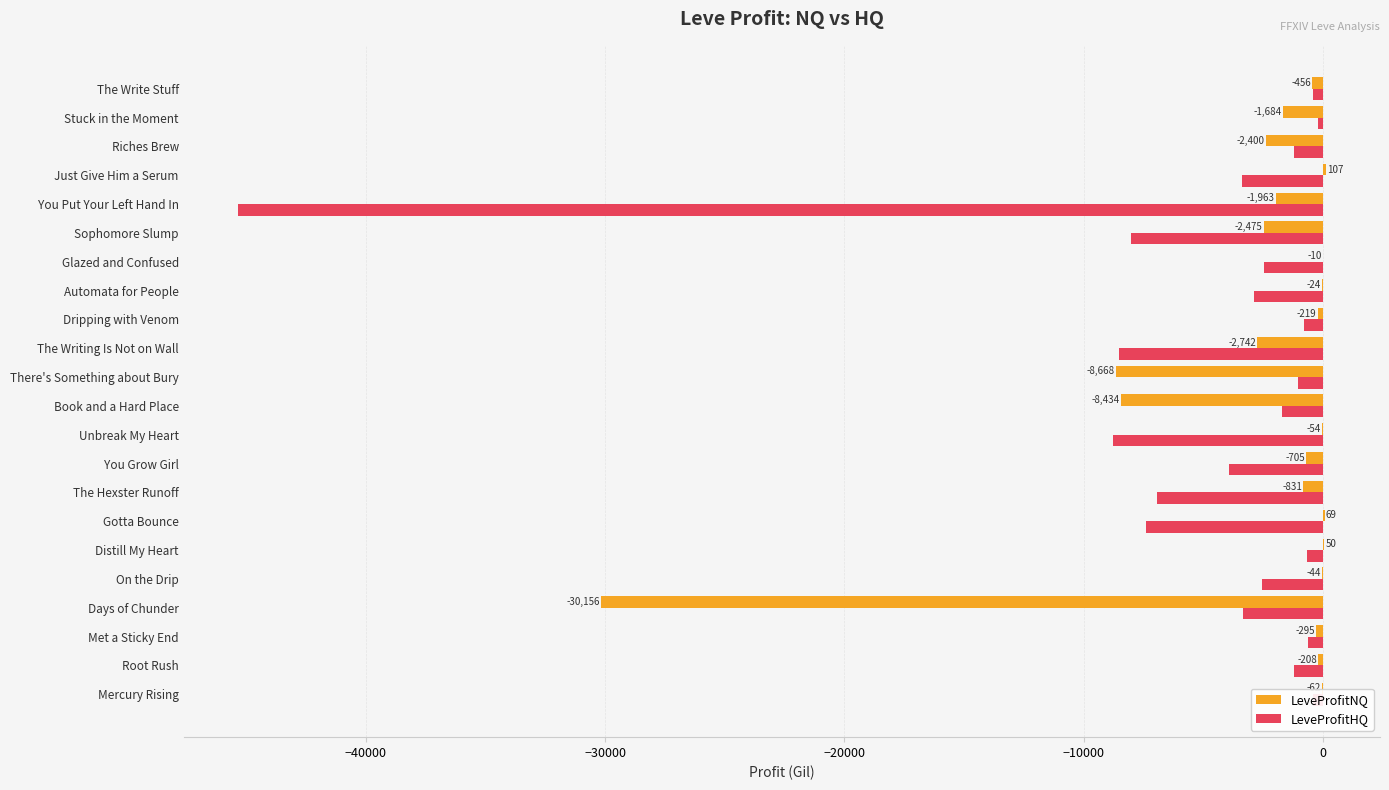

Is it true that LeveProfitHQ equals -422.3 at The Write Stuff?

True